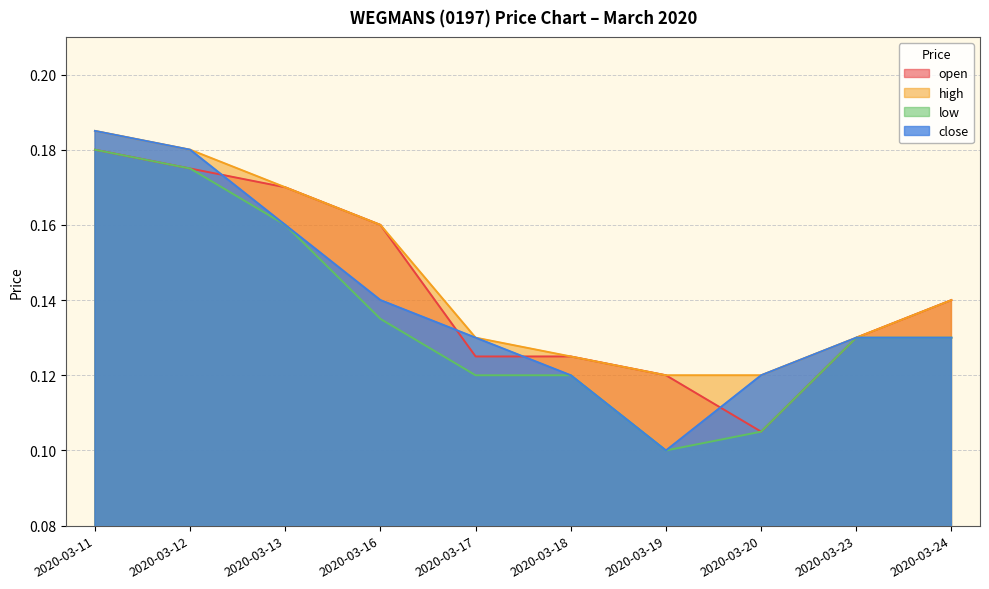

What is the average value of the high series?

0.1